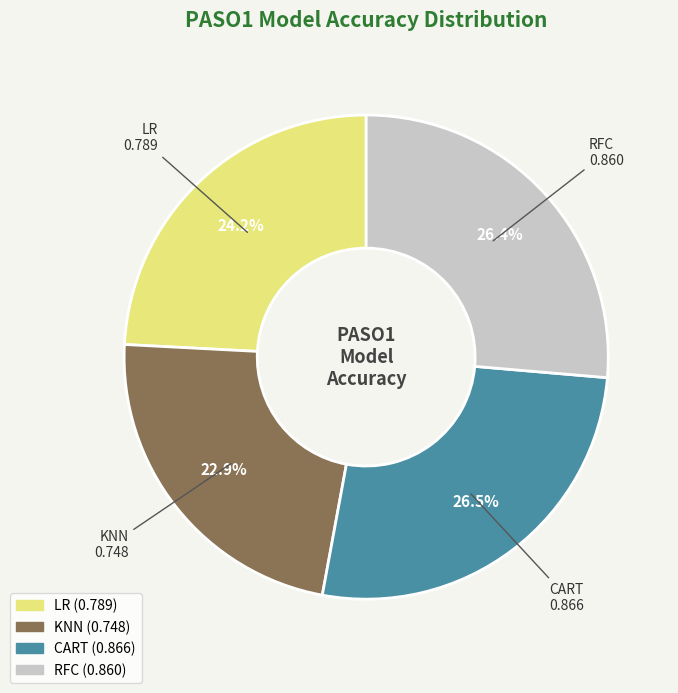

What portion of the pie excludes CART?

73.5%